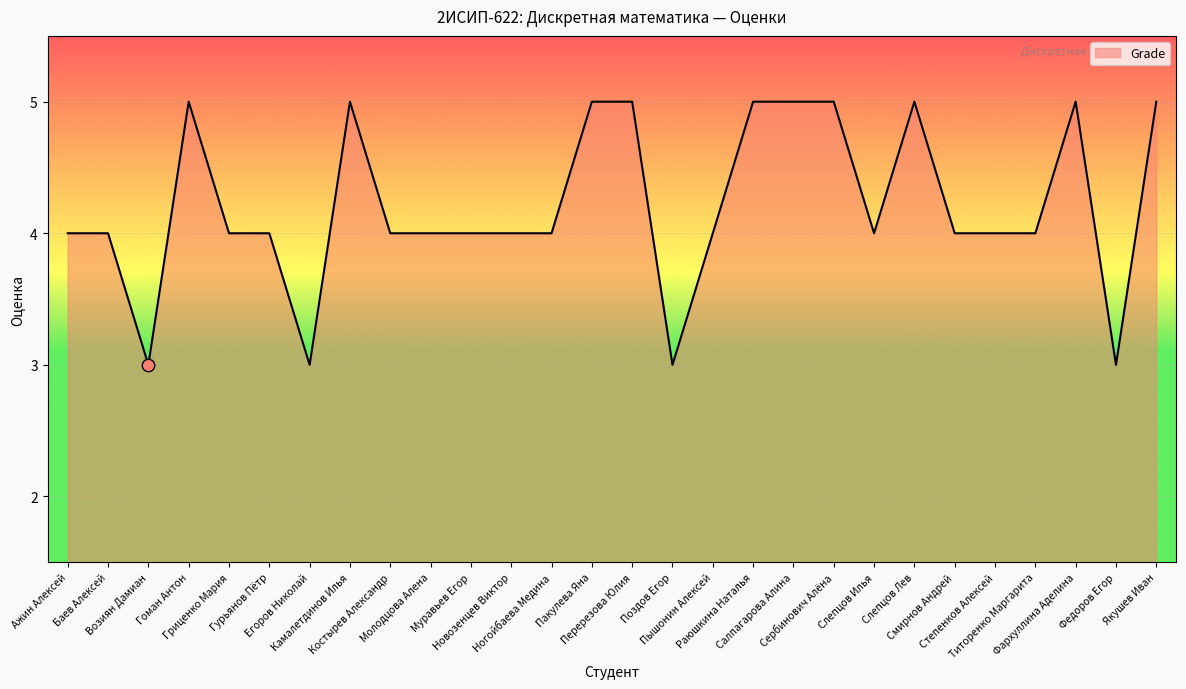

Between Раюшкина Наталья and Муравьев Егор, which is larger?

Раюшкина Наталья